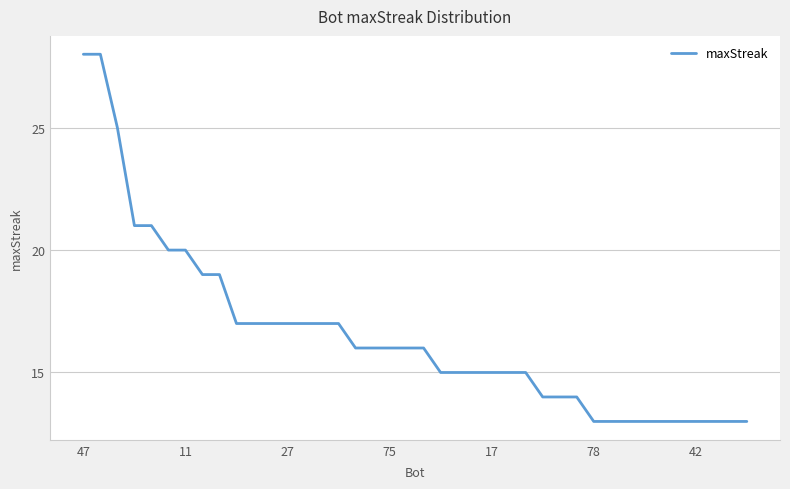

What is the difference between the maximum and minimum values?

15